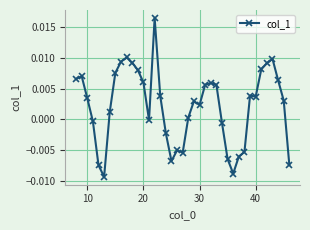

Count the number of categories in the chart.

39